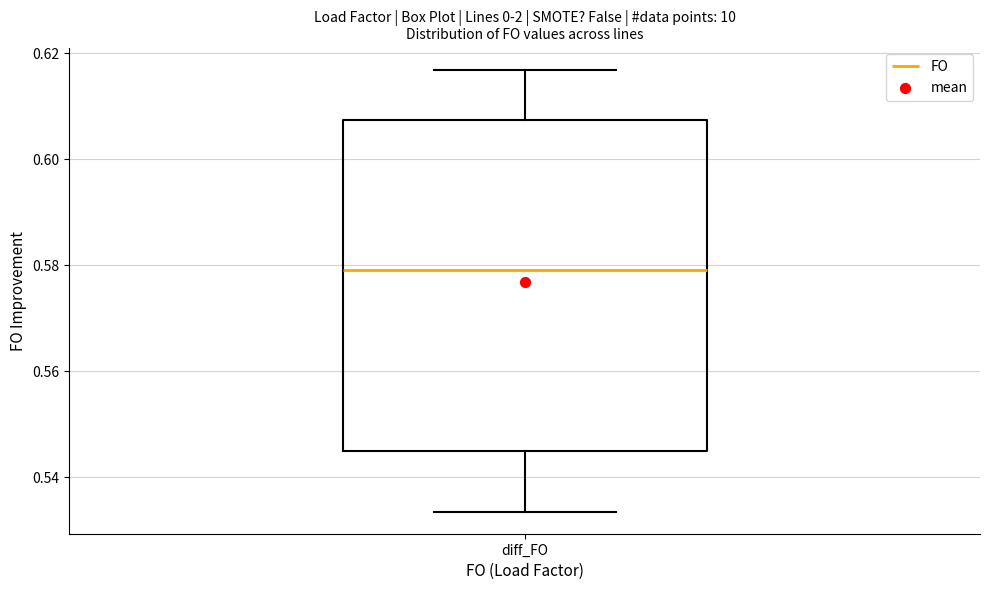

Where does the median line of the box for diff_FO sit on the y-axis? The values are not printed on the chart, so give them approximately, as read against the axis.

0.580